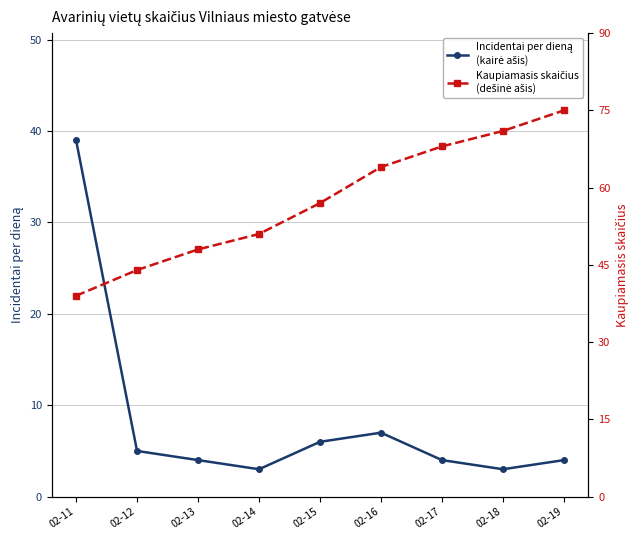

True or false: Incidentai per dieną
(kairė ašis) and Kaupiamasis skaičius
(dešinė ašis) cross at least once.

False